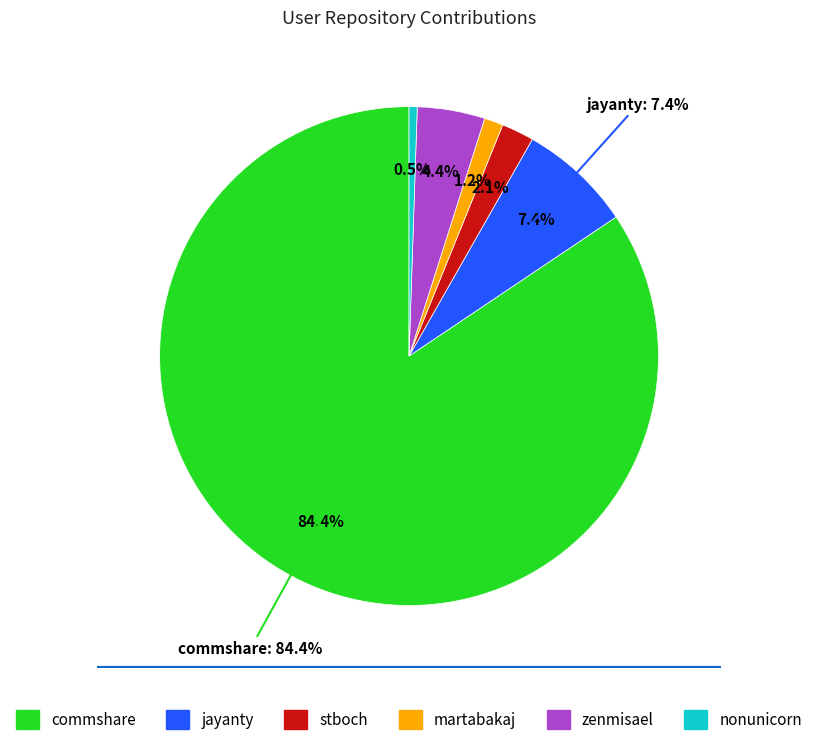

Between zenmisael and nonunicorn, which is larger?

zenmisael